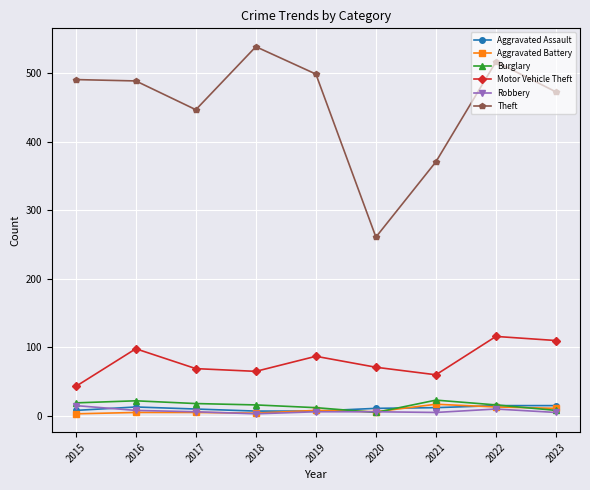

Which series has the widest spread of values?

Theft